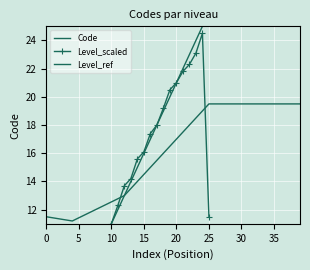

Is the value of Level_cumsum at 30 greater than the value of Code at 9?

Yes